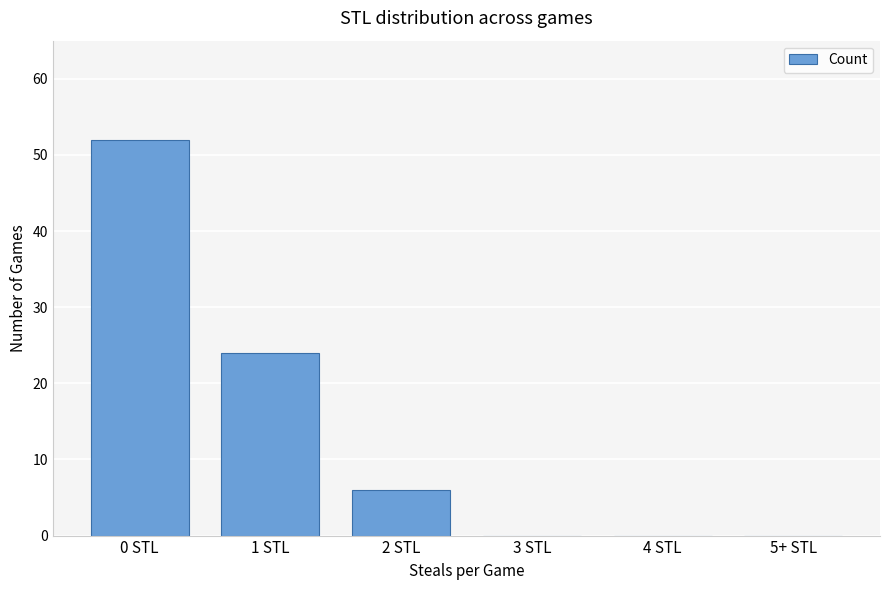

Between 5+ STL and 0 STL, which is larger?

0 STL